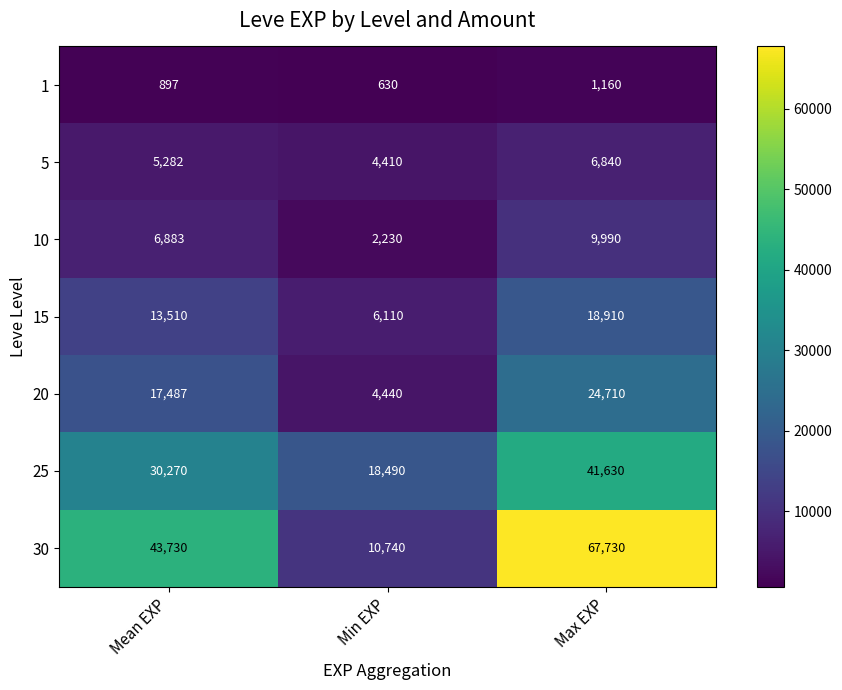

Rank the series by their maximum value, from lowest to highest.

1, 5, 10, 15, 20, 25, 30